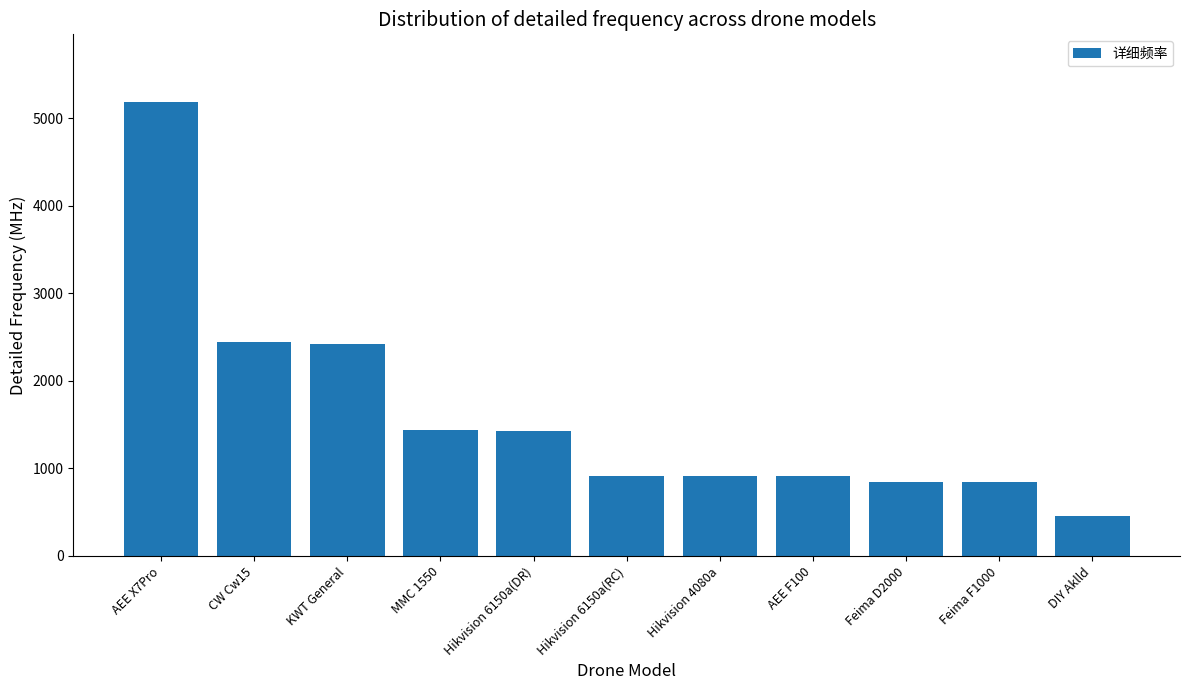

What is the label of the 1st bar from the left?

AEE X7Pro